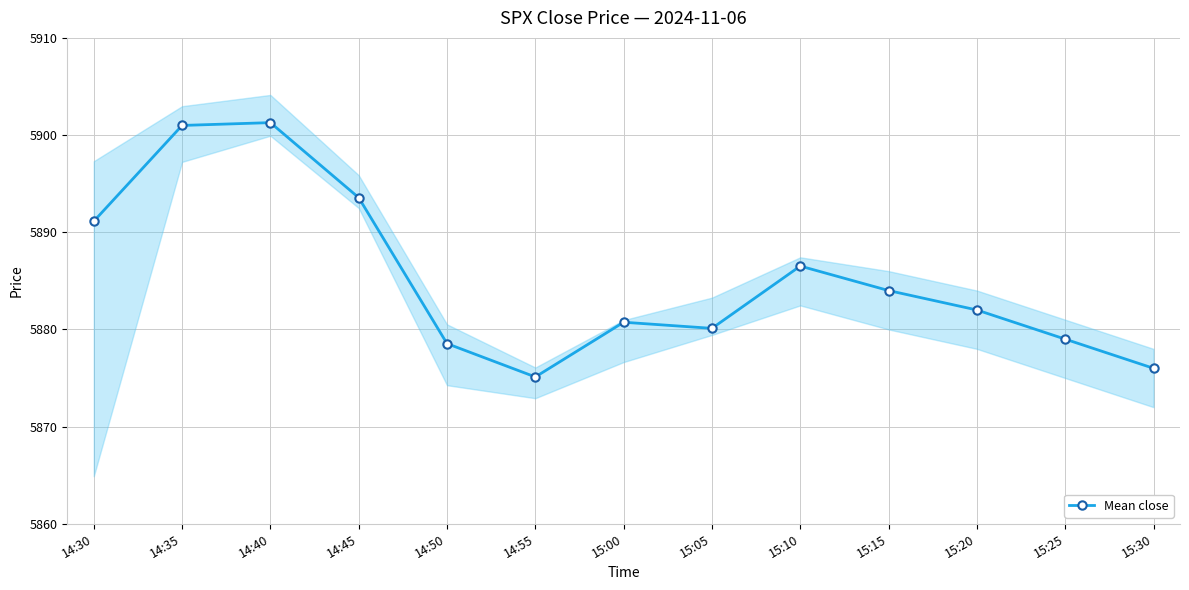

Between 15:10 and 14:40, which is larger?

14:40